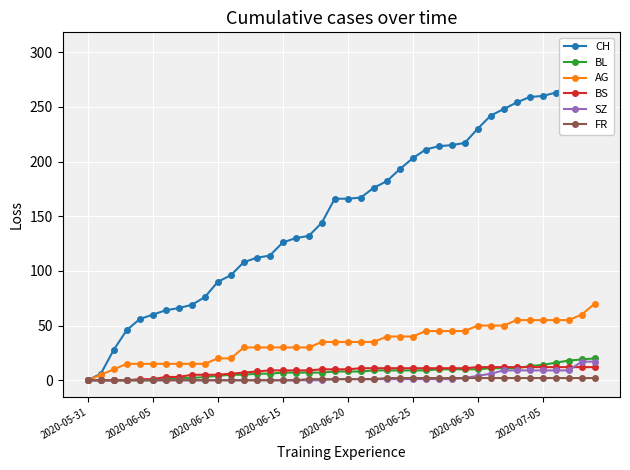

What is the label of the 18th point from the left?

17